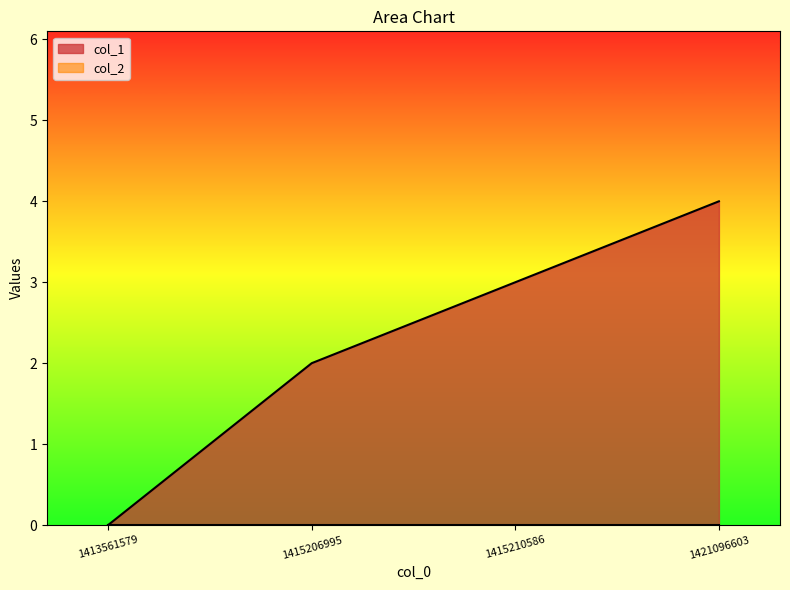

Reading right to left, what are all the values shown in this chart?

4	3	2	0